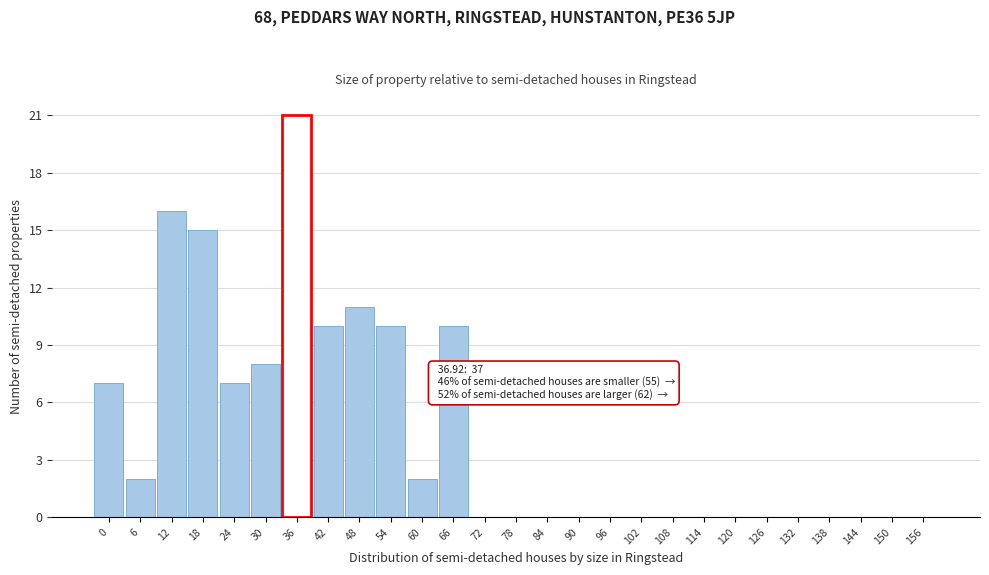

Reading left to right, list all the values displayed in this chart.

0=7	6=2	12=16	18=15	24=7	30=8	36=21	42=10	48=11	54=10	60=2	66=10	72=0	78=0	84=0	90=0	96=0	102=0	108=0	114=0	120=0	126=0	132=0	138=0	144=0	150=0	156=0